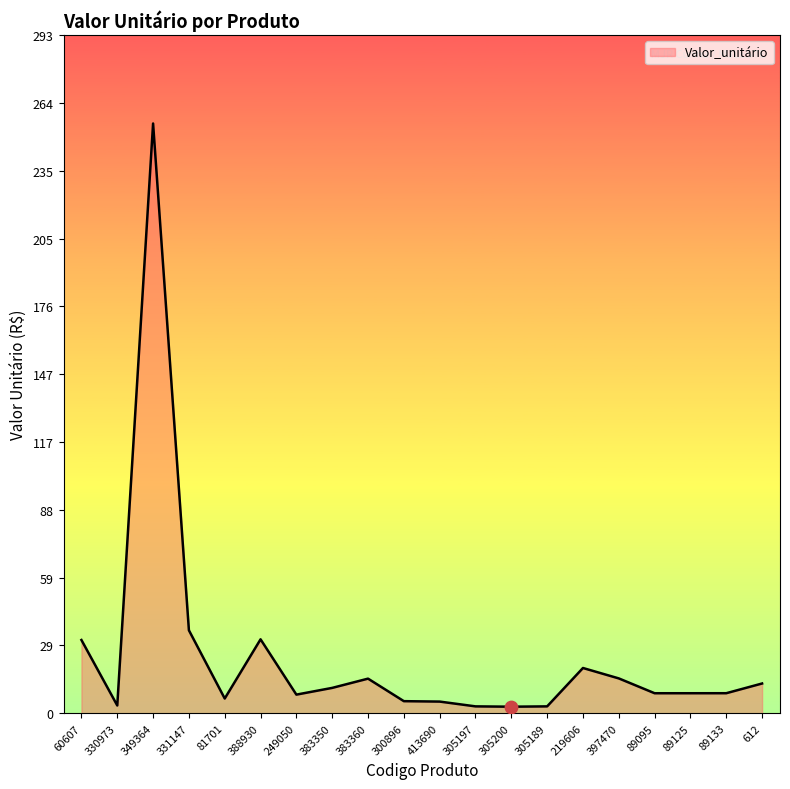

What is the change in value from 249050 to 305189?

-5.1